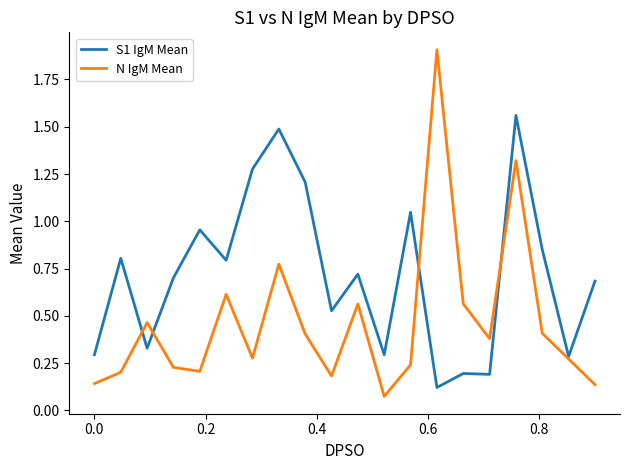

What is the highest value of the N IgM Mean series?

1.9